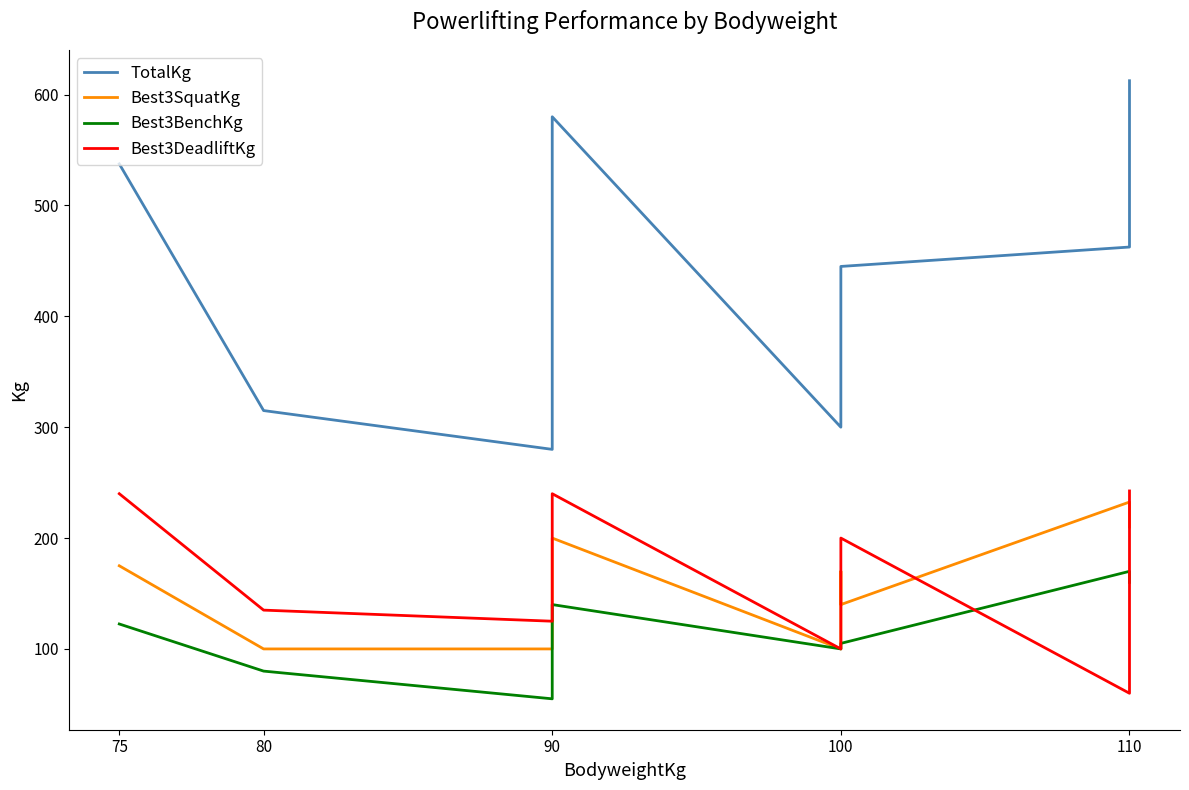

What is the maximum value shown in the chart?

612.5